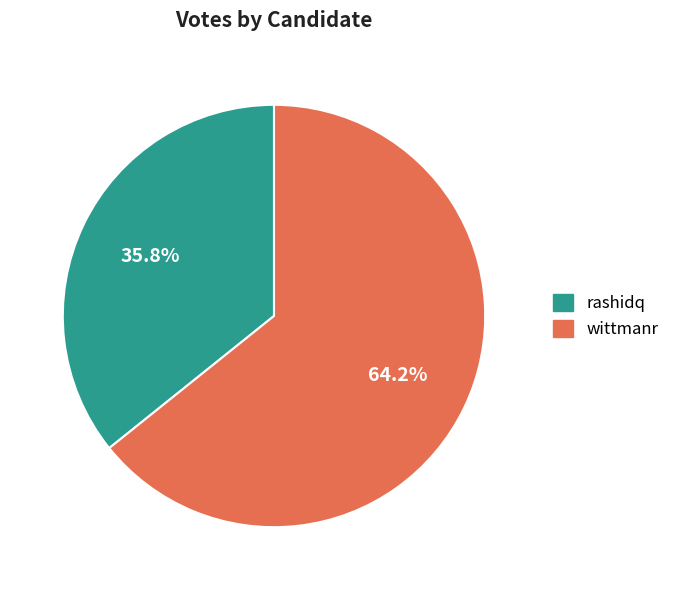

The rashidq slice represents 29% of the pie. True or false?

False